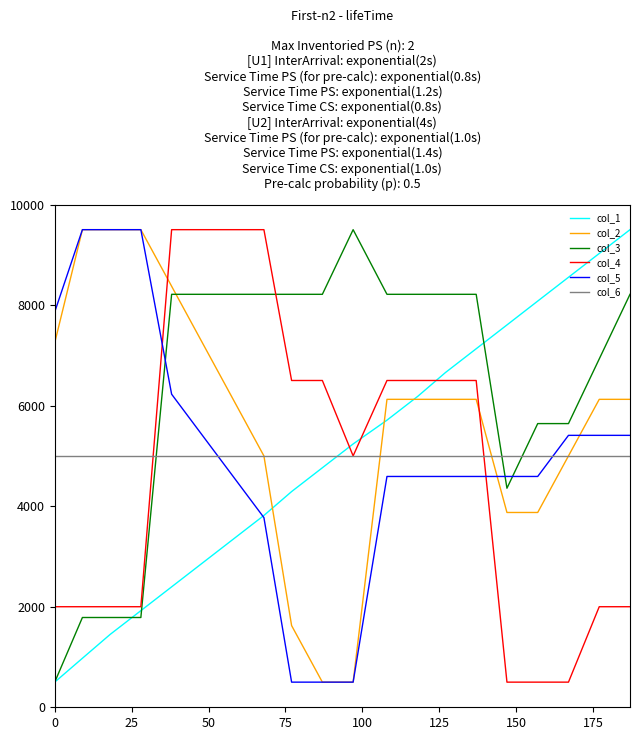

Which series has the largest total across all categories?

col_3